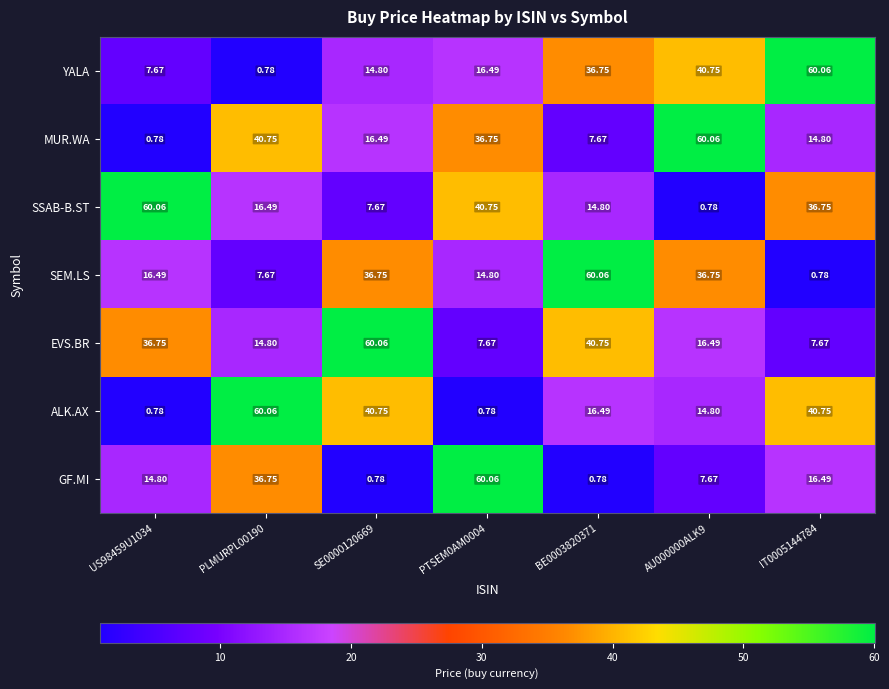

Is the value of SSAB-B.ST at IT0005144784 greater than the value of MUR.WA at AU000000ALK9?

No